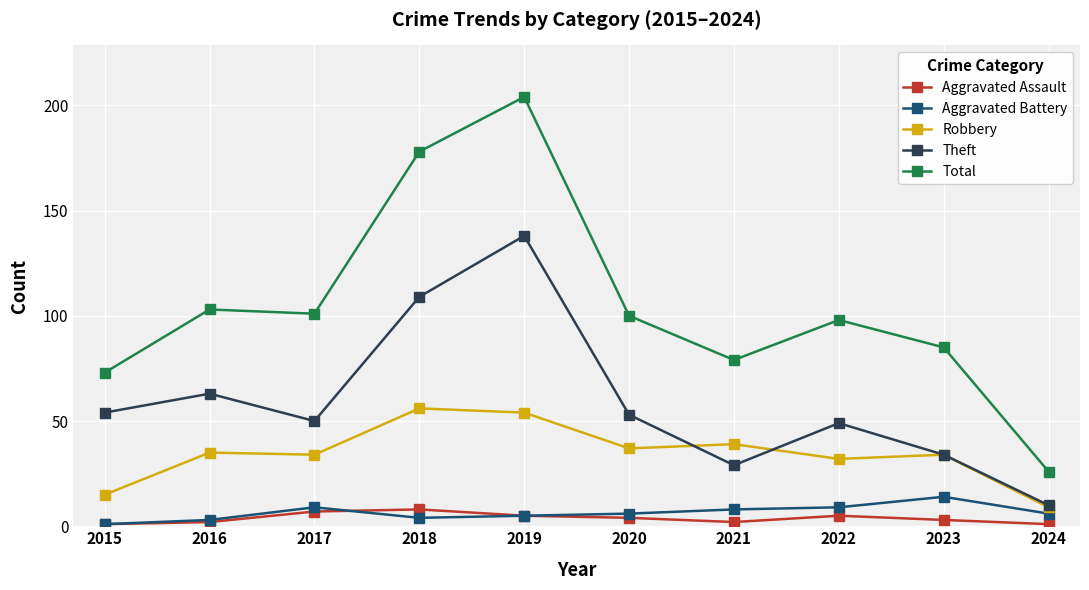

Reading right to left, what are all the values shown in this chart?

Aggravated Assault: 2024=1	2023=3	2022=5	2021=2	2020=4	2019=5	2018=8	2017=7	2016=2	2015=1
Aggravated Battery: 2024=6	2023=14	2022=9	2021=8	2020=6	2019=5	2018=4	2017=9	2016=3	2015=1
Robbery: 2024=9	2023=34	2022=32	2021=39	2020=37	2019=54	2018=56	2017=34	2016=35	2015=15
Theft: 2024=10	2023=34	2022=49	2021=29	2020=53	2019=138	2018=109	2017=50	2016=63	2015=54
Total: 2024=26	2023=85	2022=98	2021=79	2020=100	2019=204	2018=178	2017=101	2016=103	2015=73